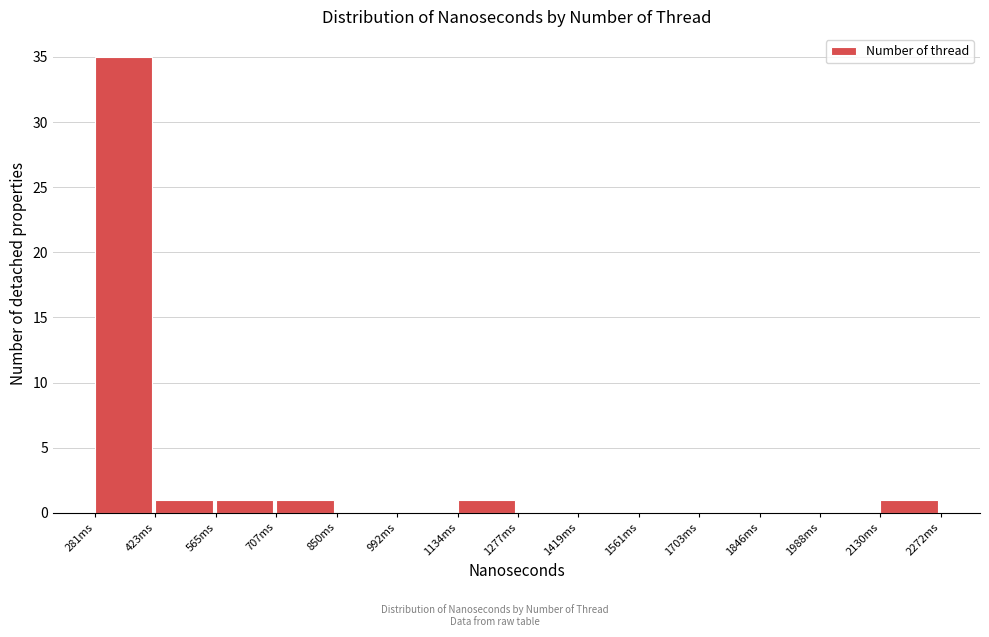

Reading right to left, extract all data points from this chart.

2130ms=1	1988ms=0	1846ms=0	1703ms=0	1561ms=0	1419ms=0	1277ms=0	1134ms=1	992ms=0	850ms=0	707ms=1	565ms=1	423ms=1	281ms=35